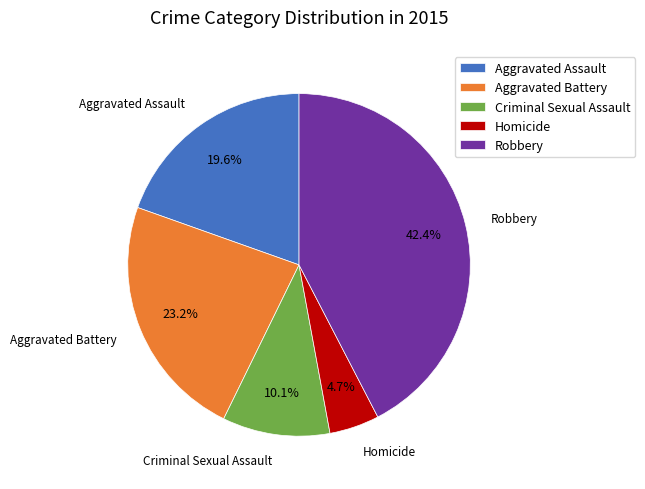

To the nearest percent, what portion does Homicide represent?

5%